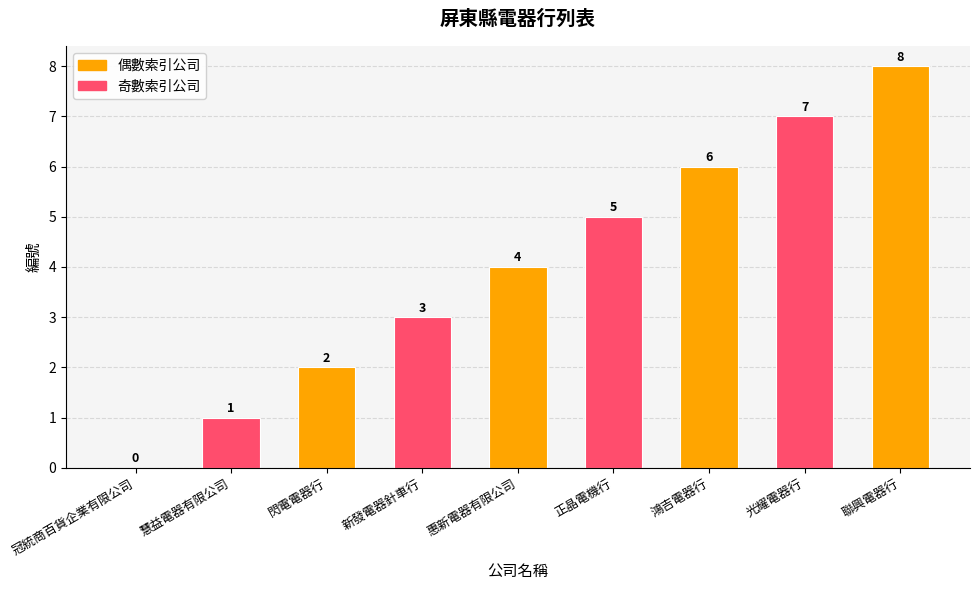

True or false: the data shows 7 at 光耀電器行.

True